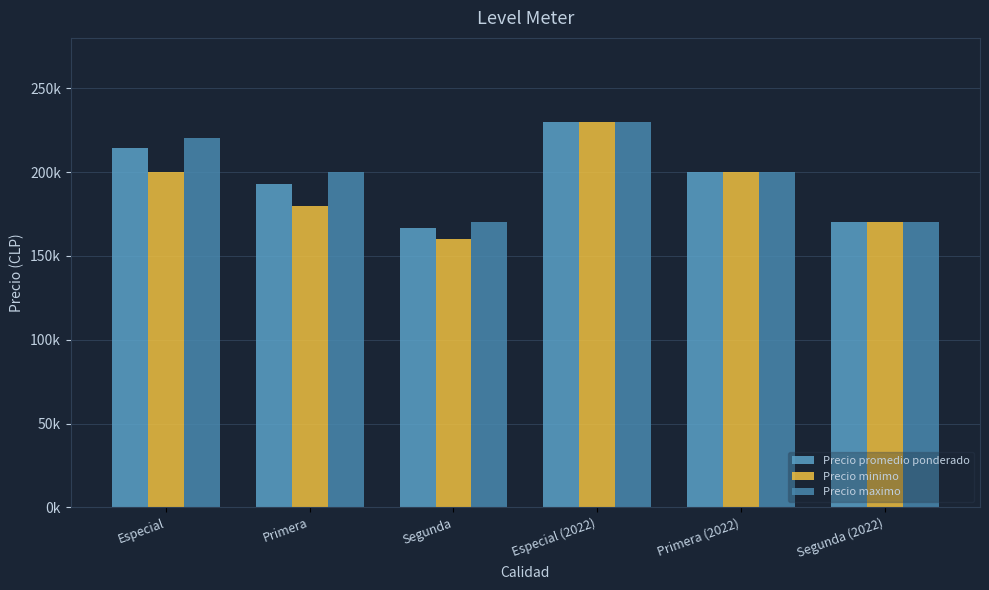

The Precio maximo series shows 99168 at Primera. True or false?

False